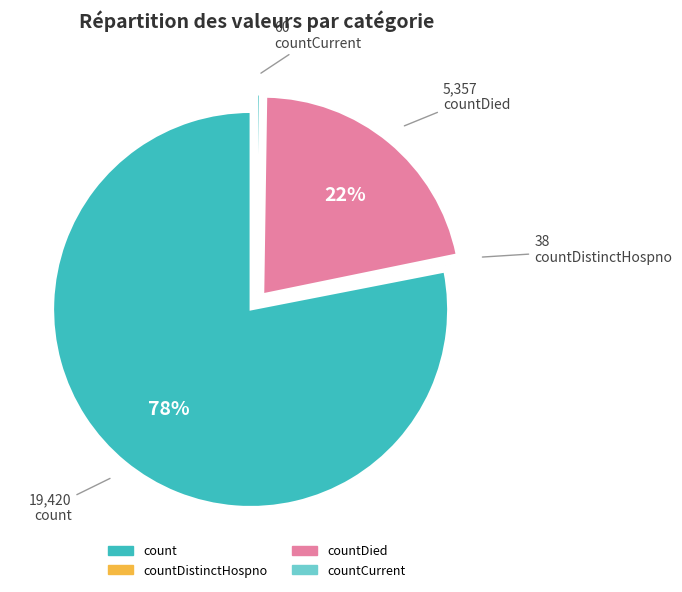

To the nearest percent, what is the average slice percentage?

25%